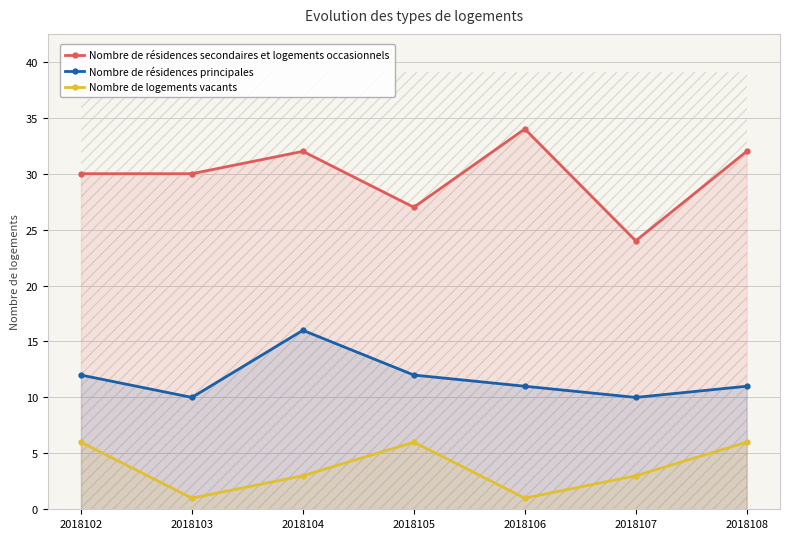

How many lines are shown in the chart?

3